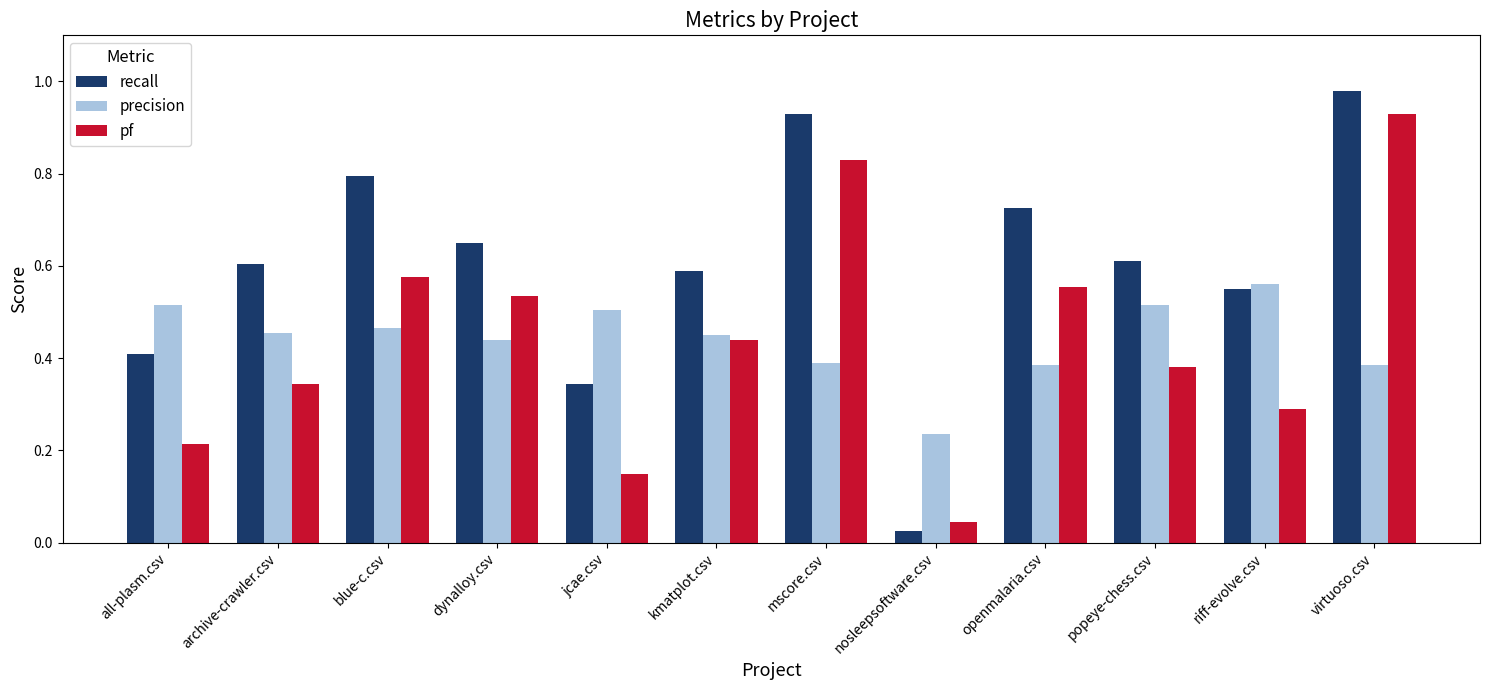

At which category is the sum across all series the highest?

virtuoso.csv